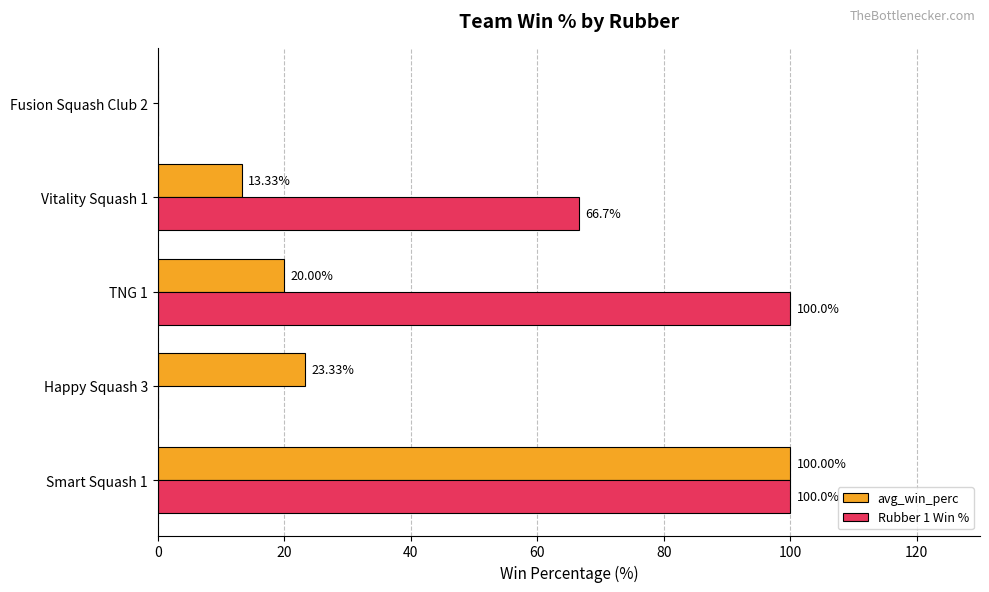

What are all the series names shown in the legend?

avg_win_perc, Rubber 1 Win %